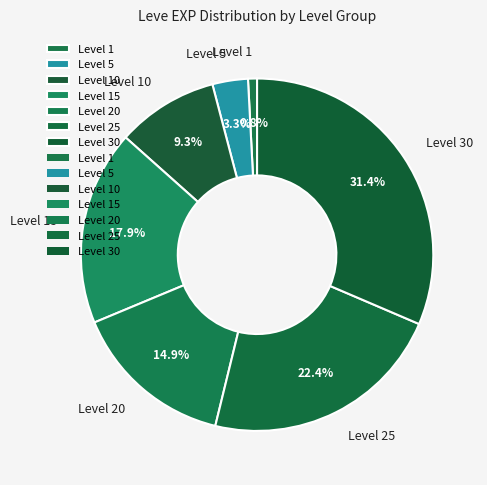

How many segments does this pie chart have?

7